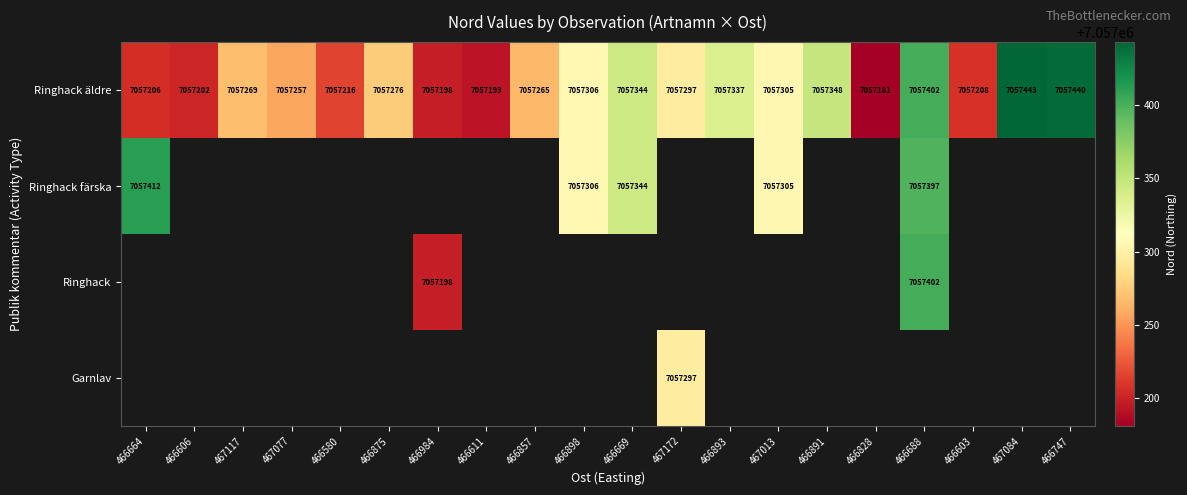

What value does the Ringhack äldre series have at 466580, to the nearest 10?

7057220